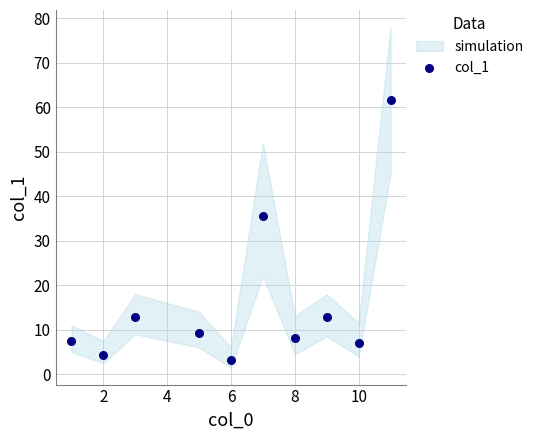

What is the average Y value?

16.2